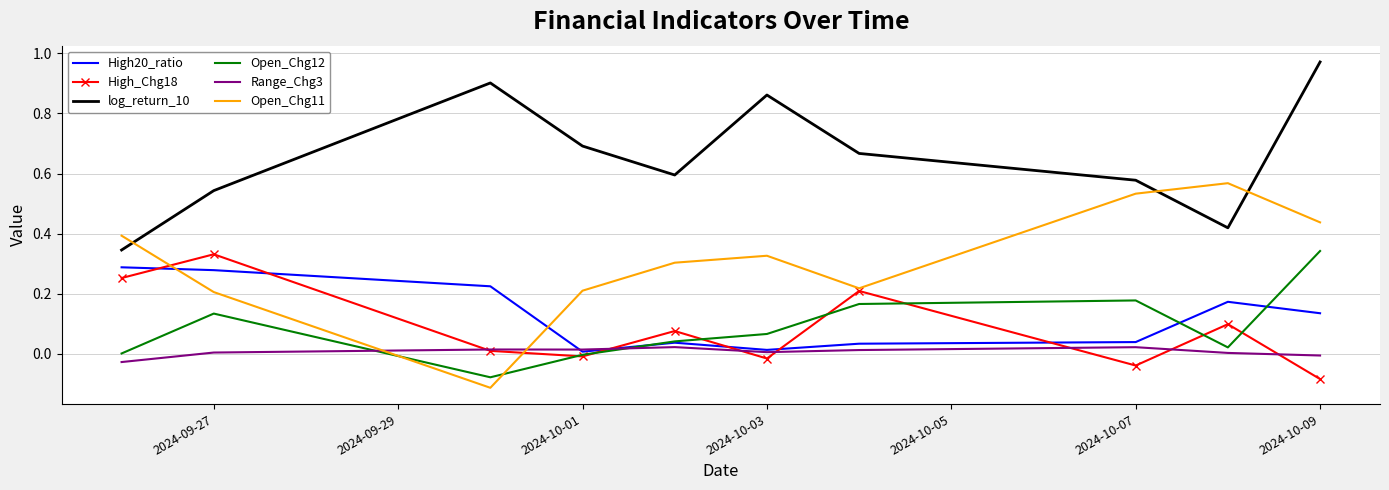

True or false: High20_ratio and Open_Chg11 cross at least once.

True